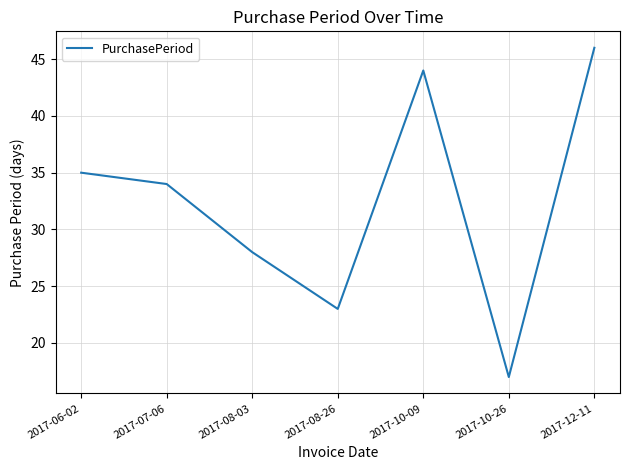

List the labels in order of value, smallest first.

2017-10-26, 2017-08-26, 2017-08-03, 2017-07-06, 2017-06-02, 2017-10-09, 2017-12-11